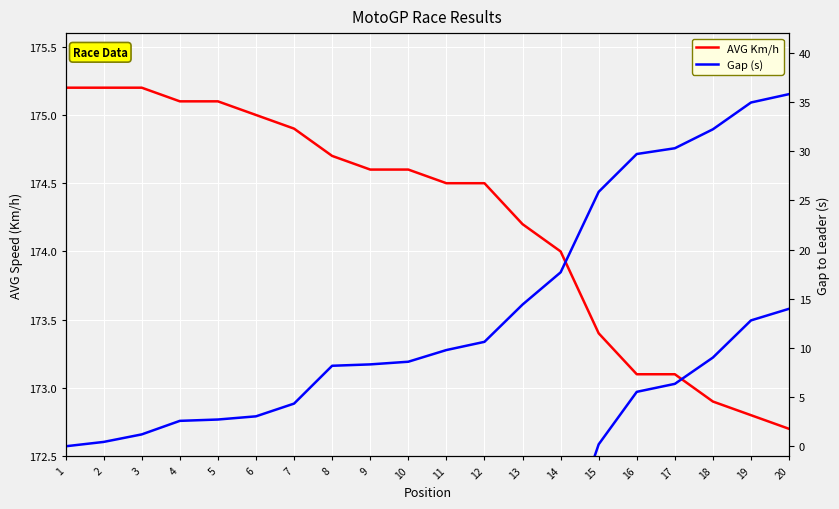

Which series has the widest spread of values?

Gap (s)